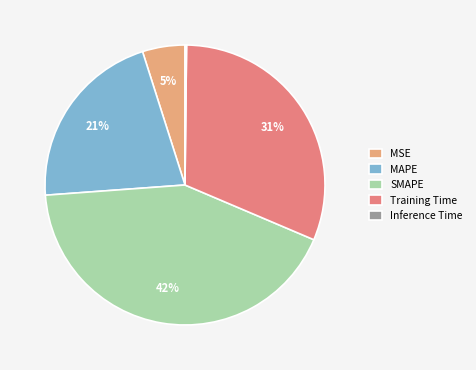

To the nearest percent, what portion does Training Time represent?

31%